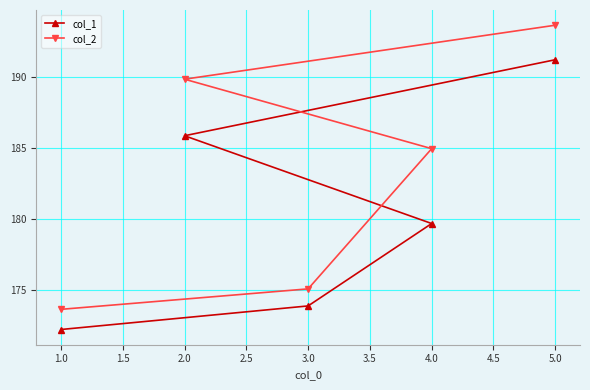

The col_2 series shows 85.2 at 2.0. True or false?

False